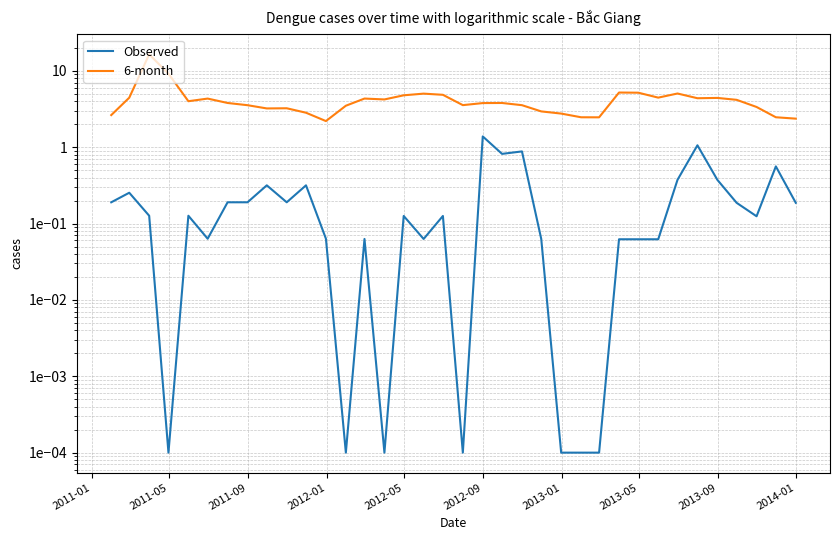

How many interior local peaks does the 6-month series have?

9